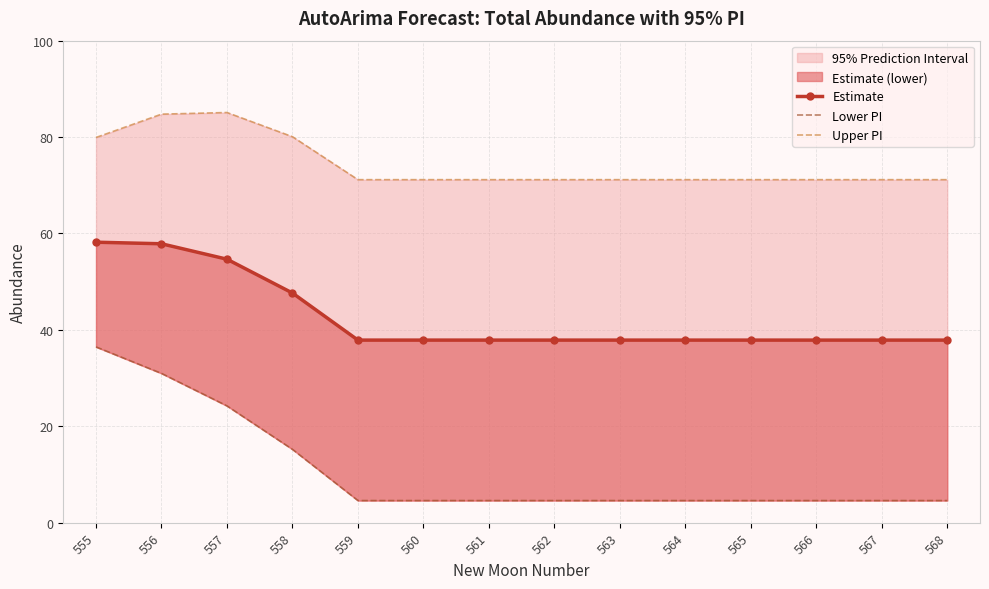

What is the difference between the maximum and minimum values in the Estimate series?

20.3